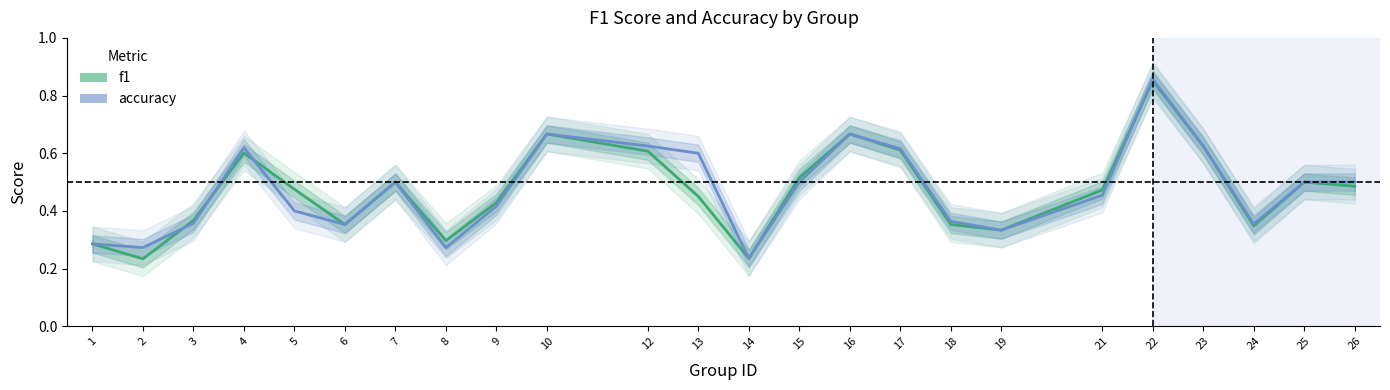

What is the approximate value of f1 at 2?

0.2